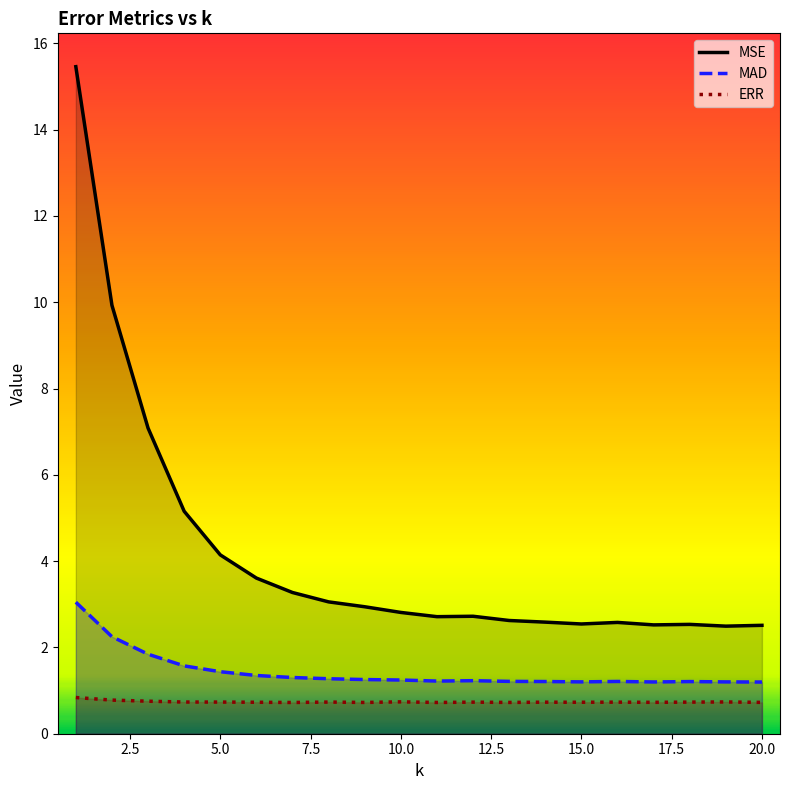

Which series has the widest spread of values?

MSE